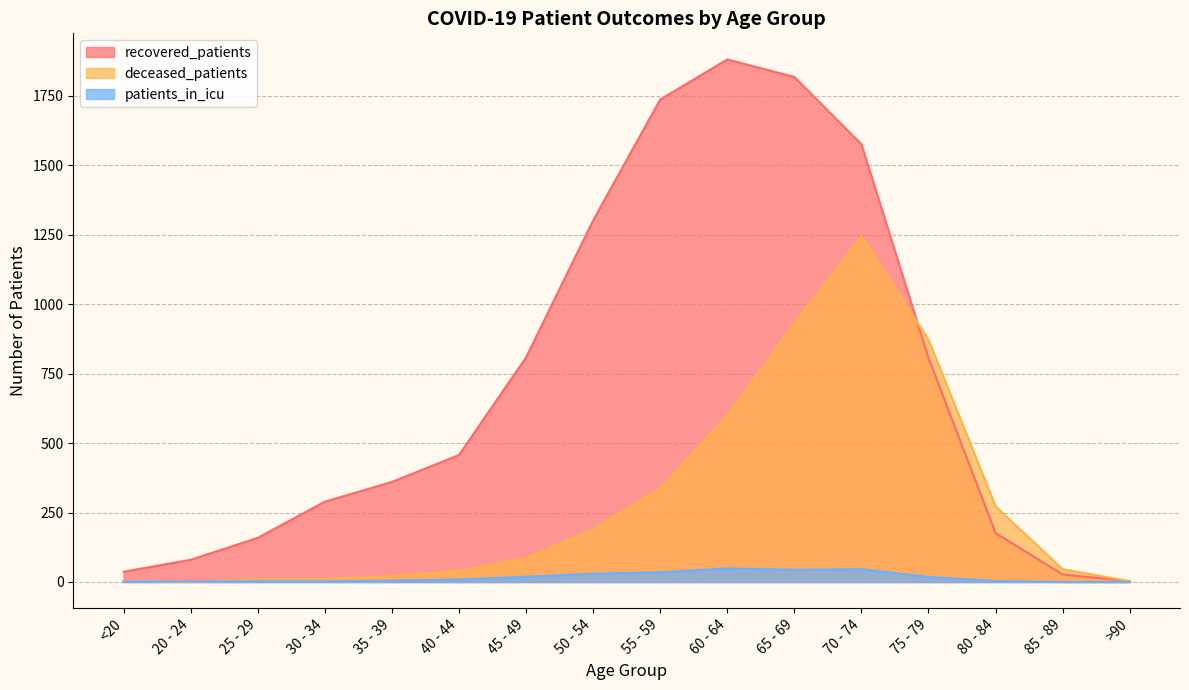

What is the difference between the maximum and minimum values in the recovered_patients series?

1877